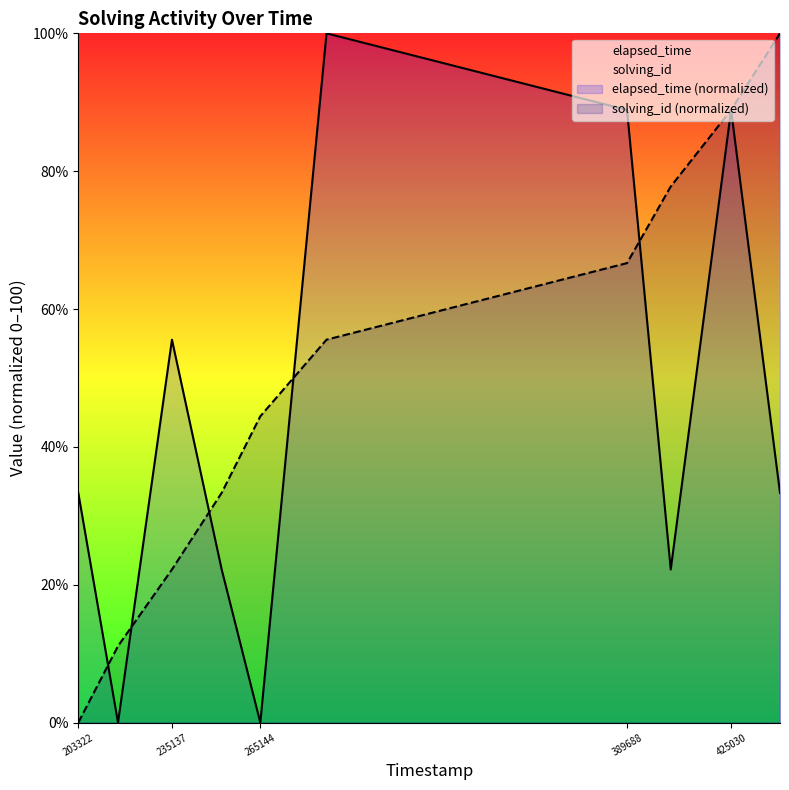

The elapsed_time series shows 33.3 at 235137. True or false?

False